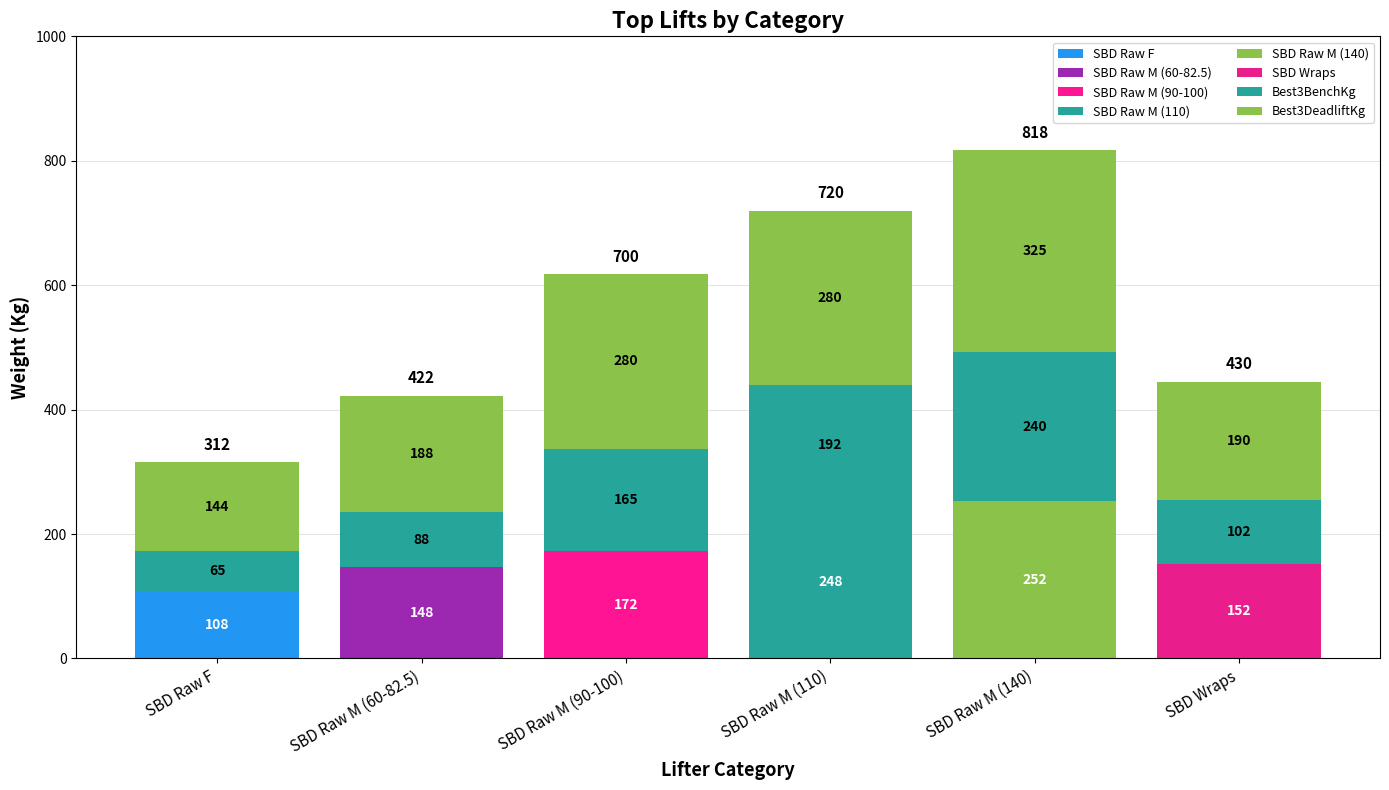

How many data points in Best3DeadliftKg are above 280?

1